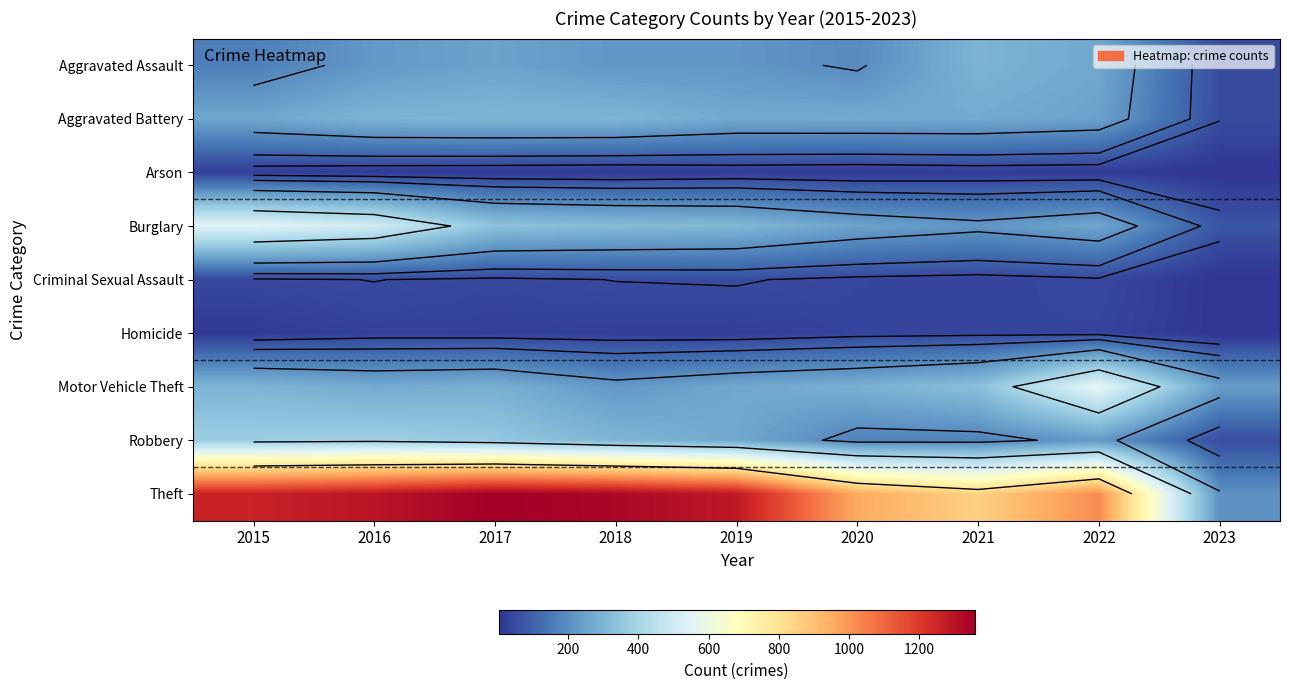

How many data points does each series have?

9